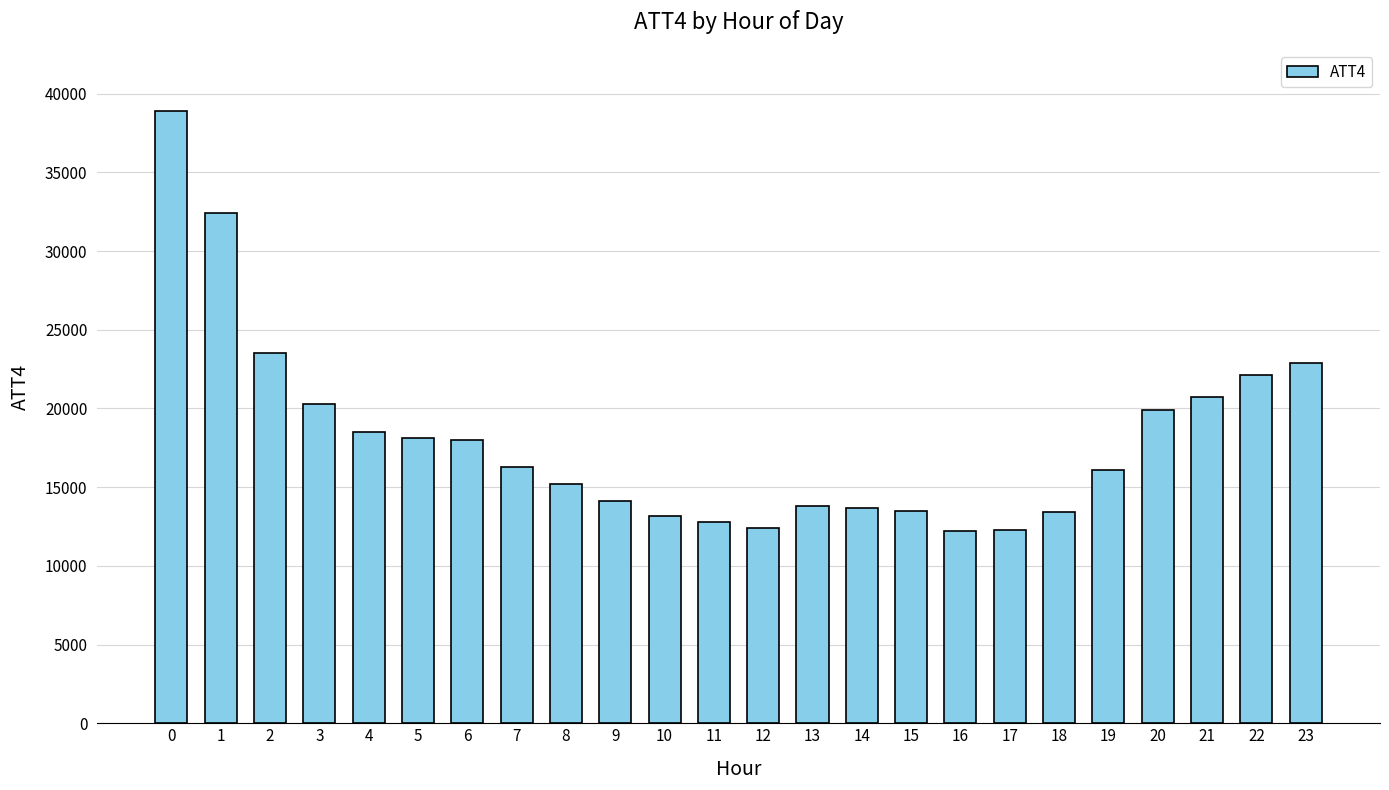

What is the maximum value shown in the chart?

38900